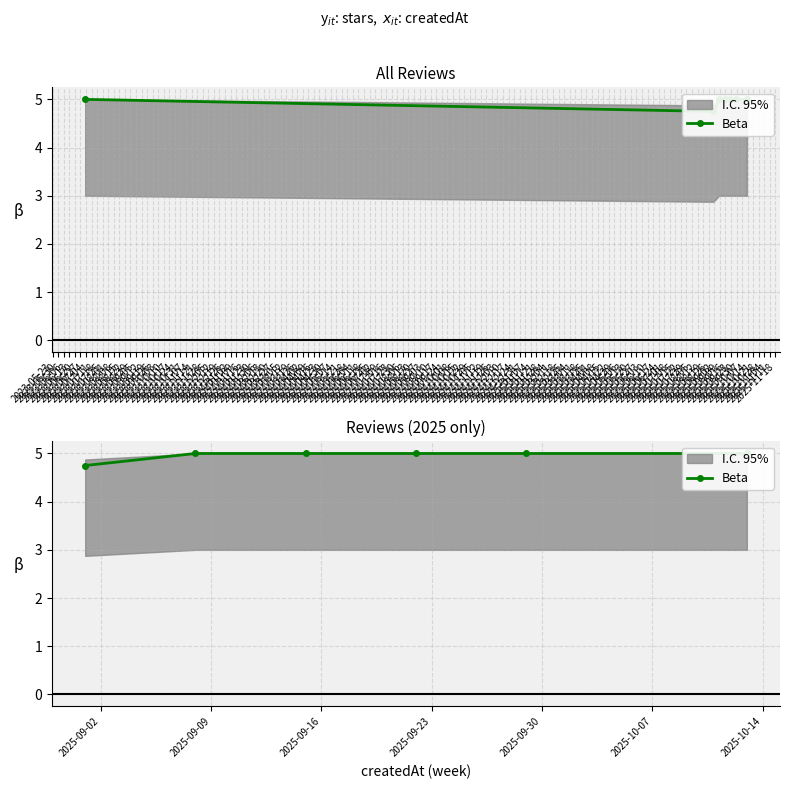

List the labels in order of value, largest first.

2023-05-30, 2023-06-06, 2023-06-13, 2023-06-20, 2023-06-27, 2023-05-23